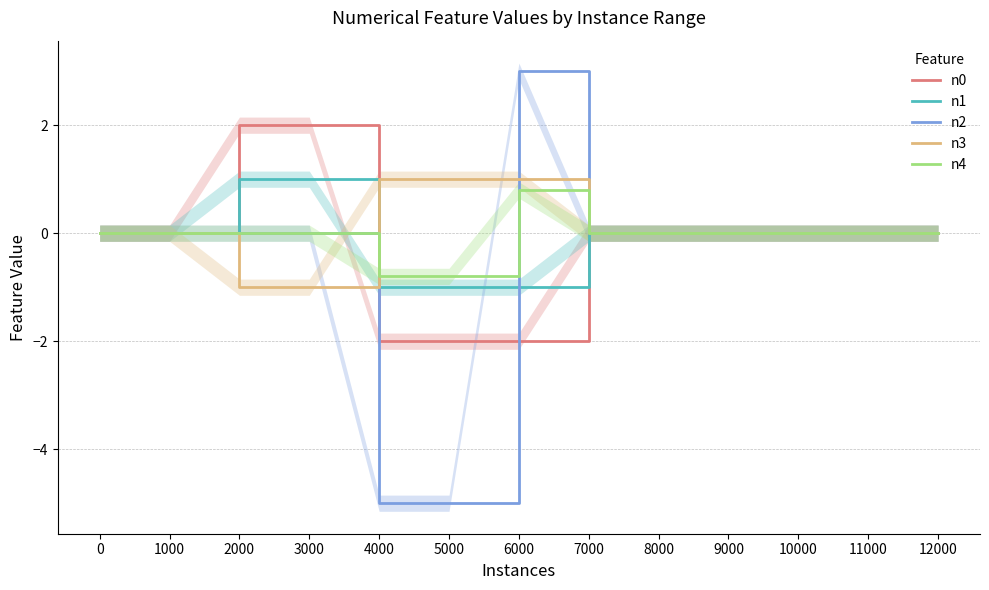

At which label does n1 first exceed 0?

2000